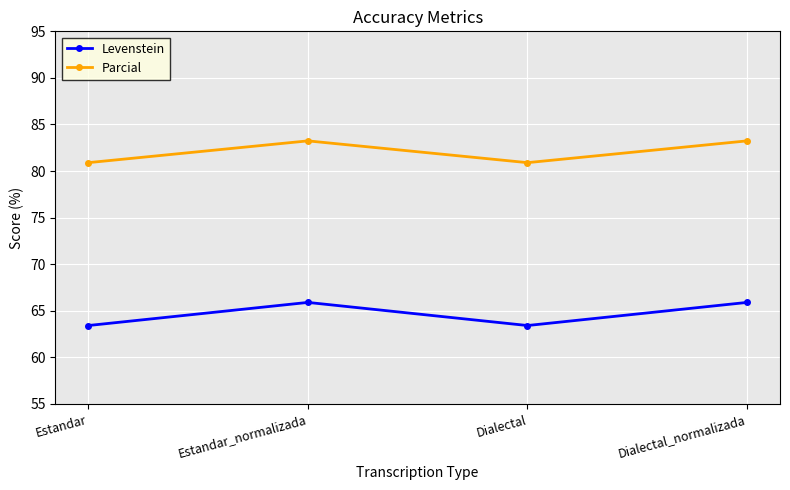

Reading left to right, extract all data points from this chart.

Levenstein: Estandar=63.4	Estandar_normalizada=65.9	Dialectal=63.4	Dialectal_normalizada=65.9
Parcial: Estandar=80.9	Estandar_normalizada=83.2	Dialectal=80.9	Dialectal_normalizada=83.2